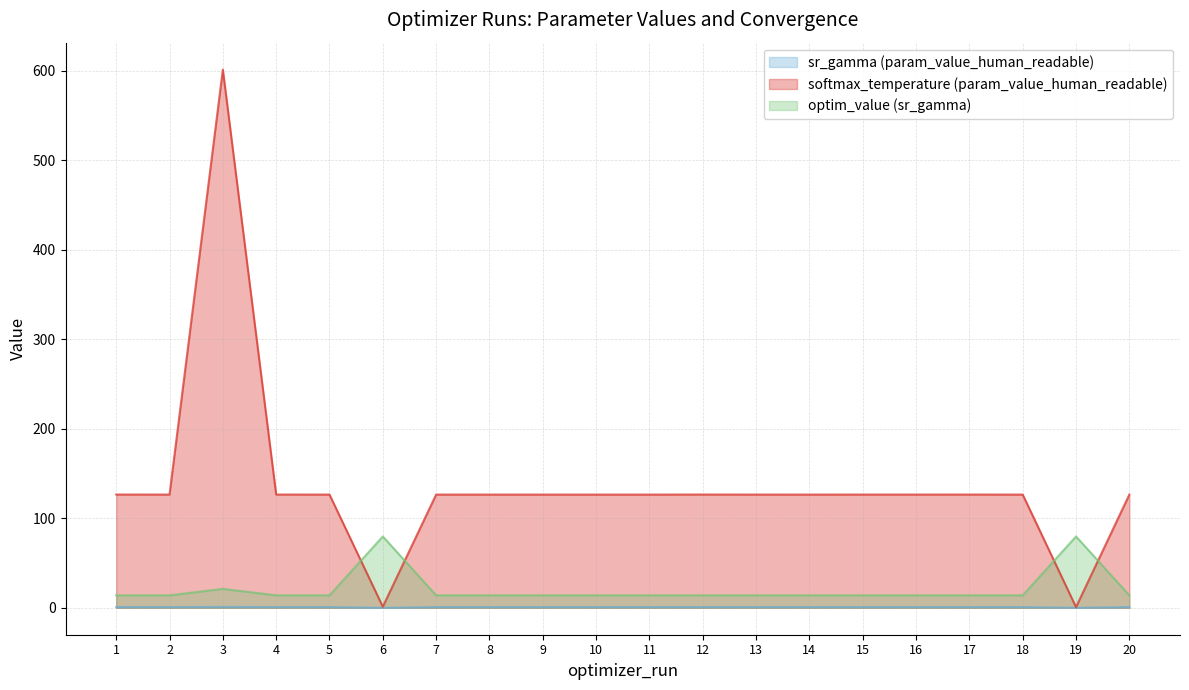

List the labels in order of optim_value (sr_gamma) value, largest first.

19, 6, 3, 13, 14, 9, 17, 11, 12, 18, 1, 8, 10, 15, 5, 20, 7, 2, 4, 16